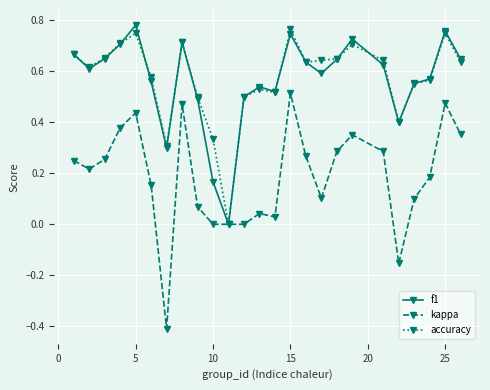

What is the lowest value of the kappa series?

-0.4